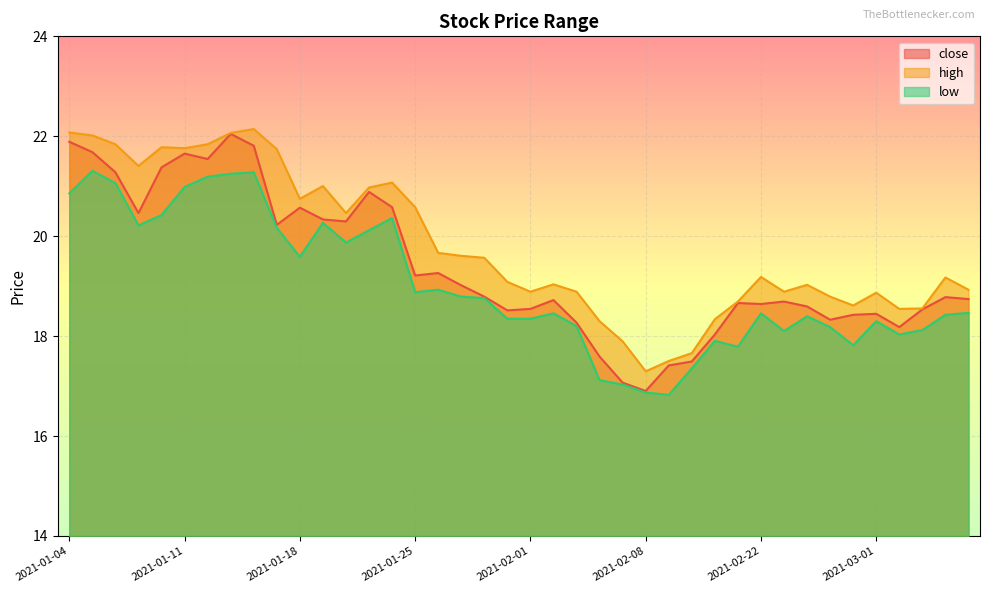

Which series has the widest spread of values?

close